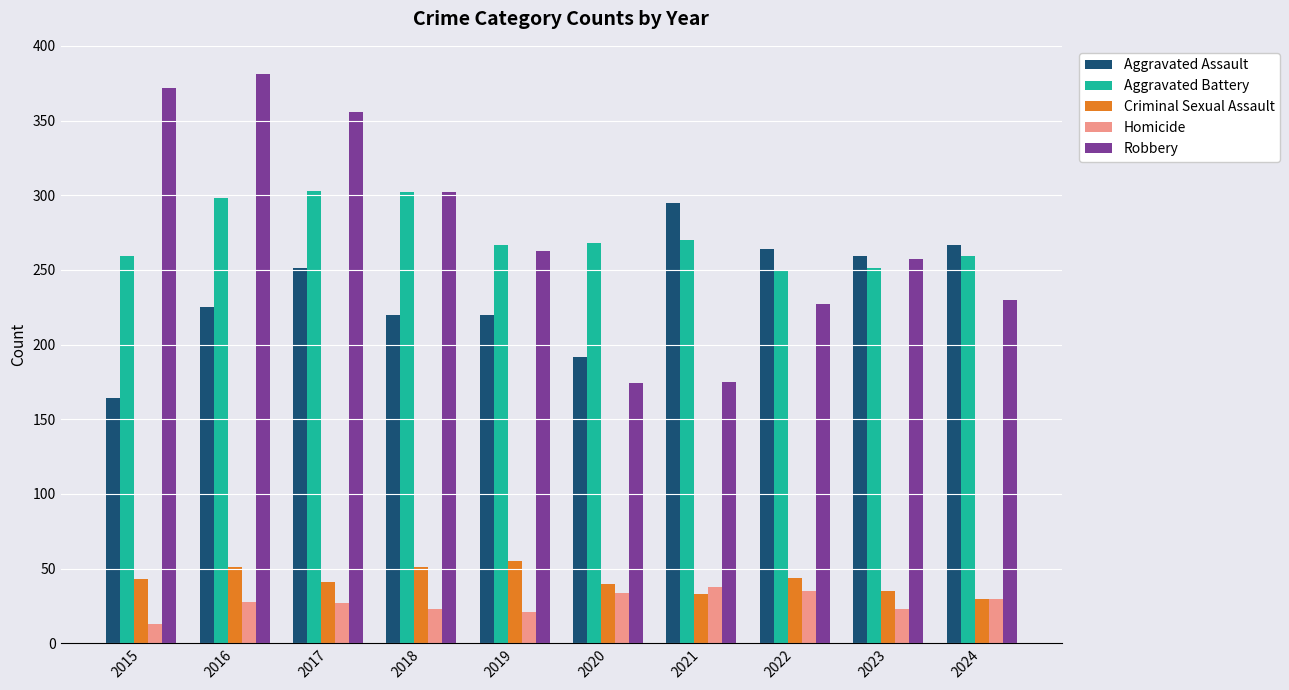

What is the maximum value for Robbery?

381